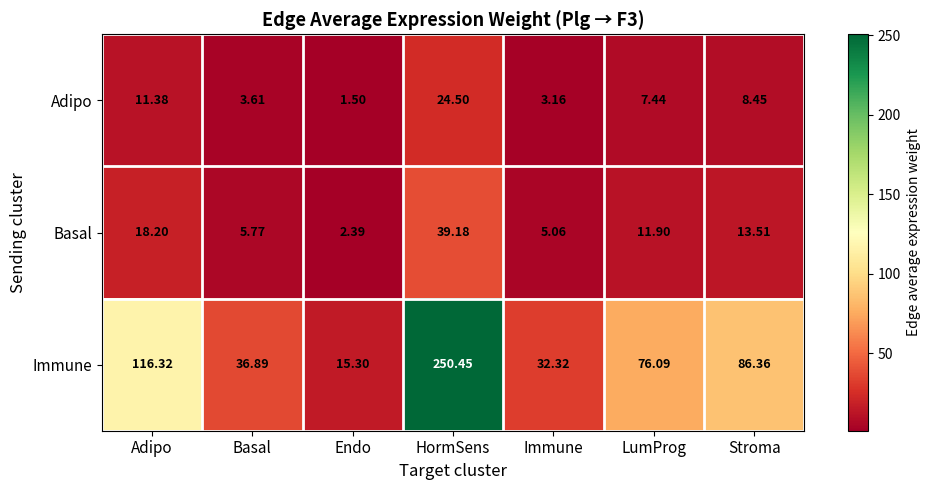

At which label does Adipo first exceed 7?

Adipo